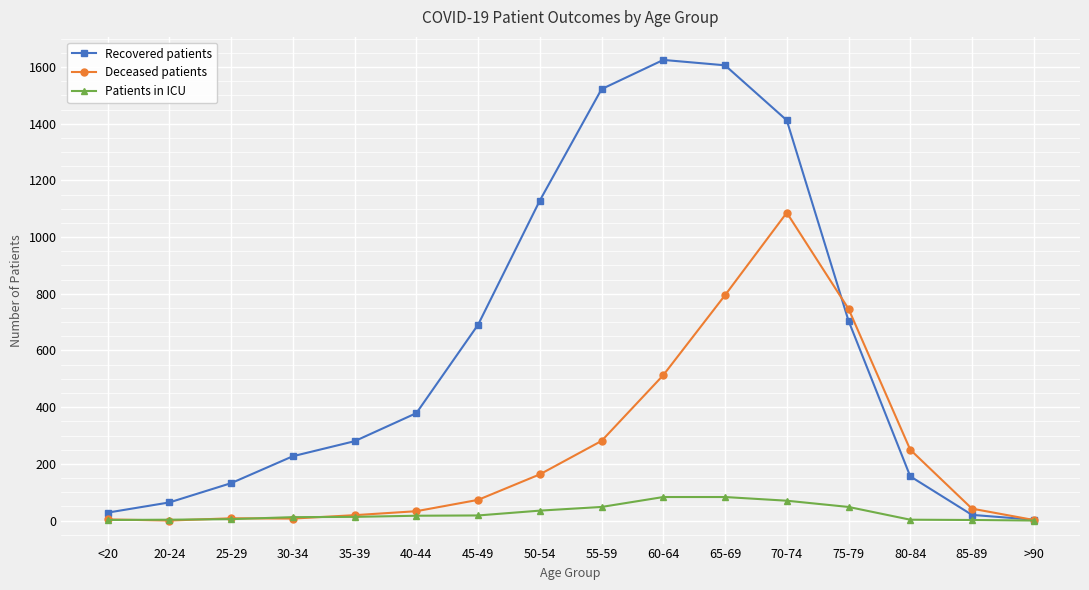

Count the number of categories in the chart.

16